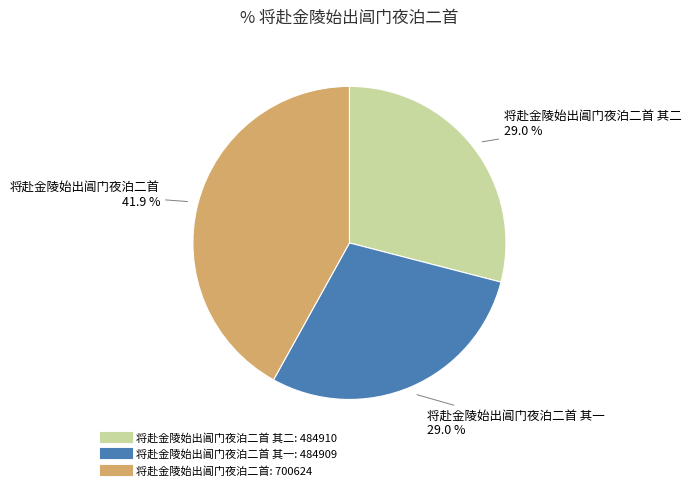

How many segments does this pie chart have?

3